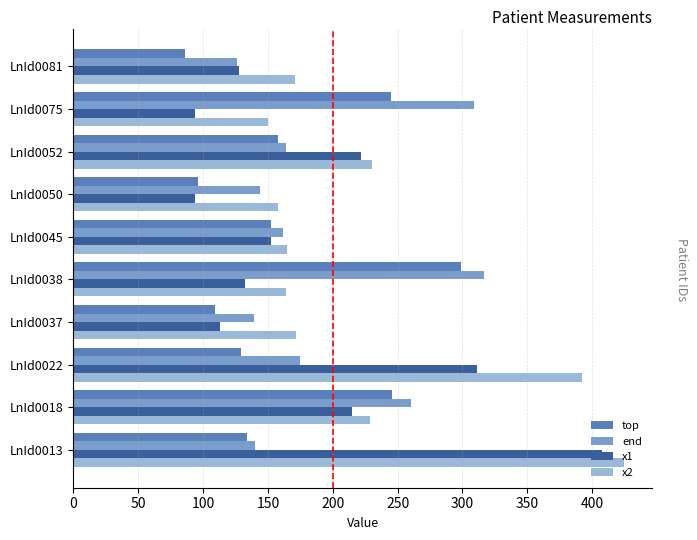

Where is top nearest to the value 192?

LnId0052